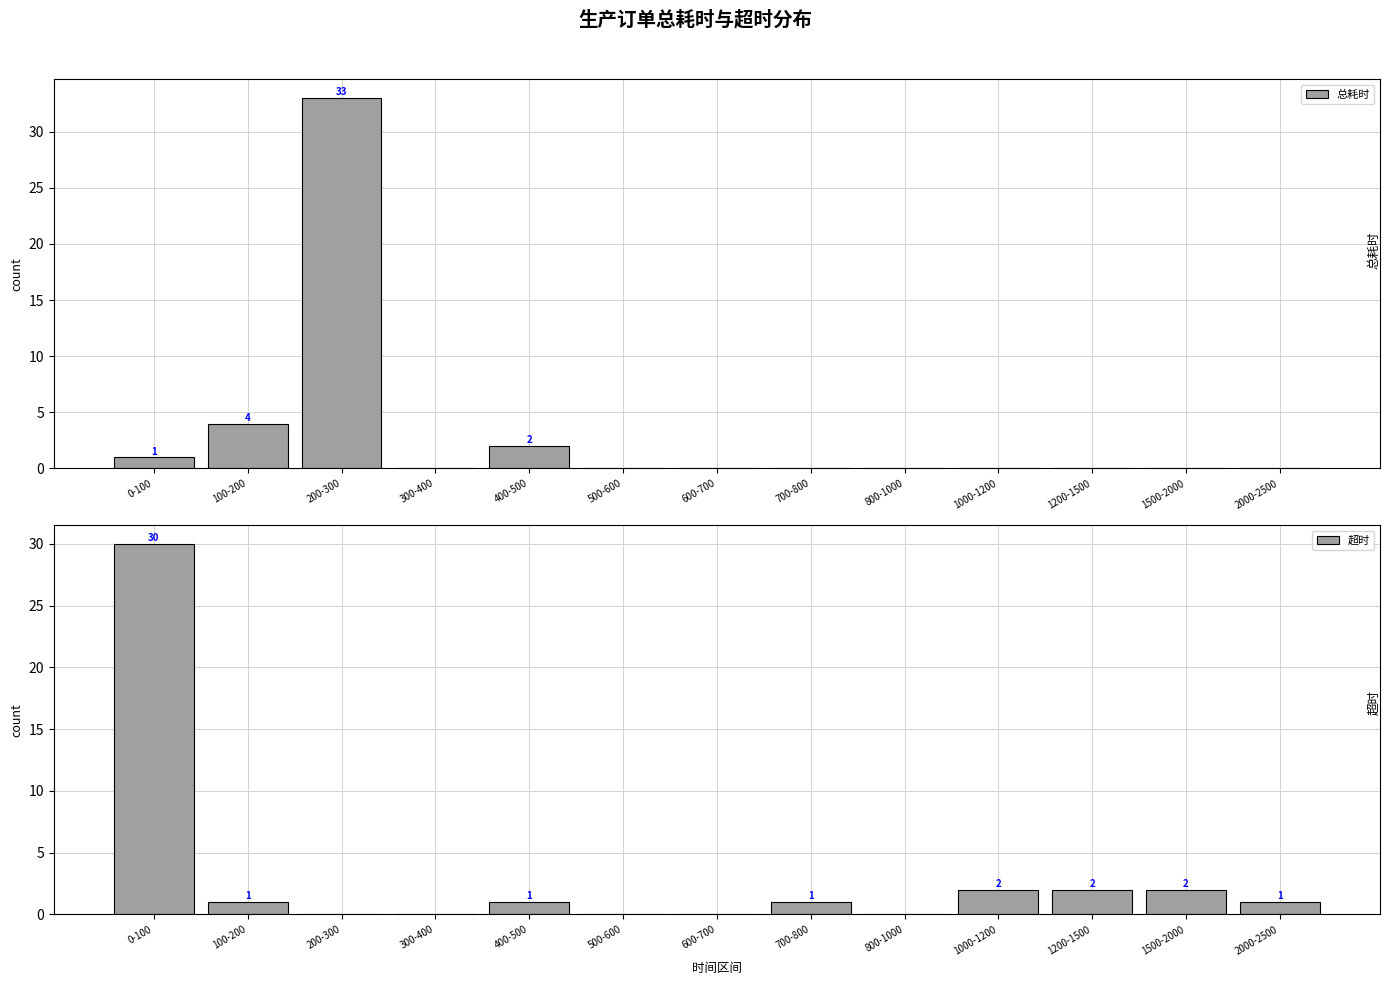

Which series changed the most between 700-800 and 1500-2000?

超时